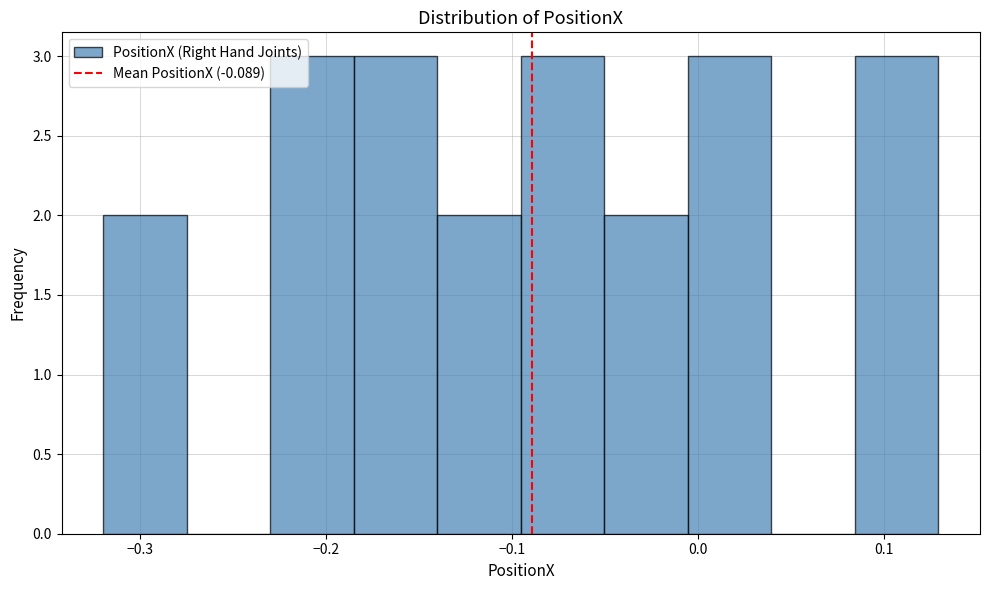

Reading left to right, transcribe this chart: for each bar, give the range it covers on the x-axis and its height. Neither the bar edges nor the heights are printed on the chart, so give them approximately, as read against the axes.

-0.32 to -0.27: 2
-0.27 to -0.23: 0
-0.23 to -0.19: 3
-0.19 to -0.14: 3
-0.14 to -0.10: 2
-0.10 to -0.05: 3
-0.05 to -0.01: 2
-0.01 to 0.04: 3
0.04 to 0.08: 0
0.08 to 0.13: 3